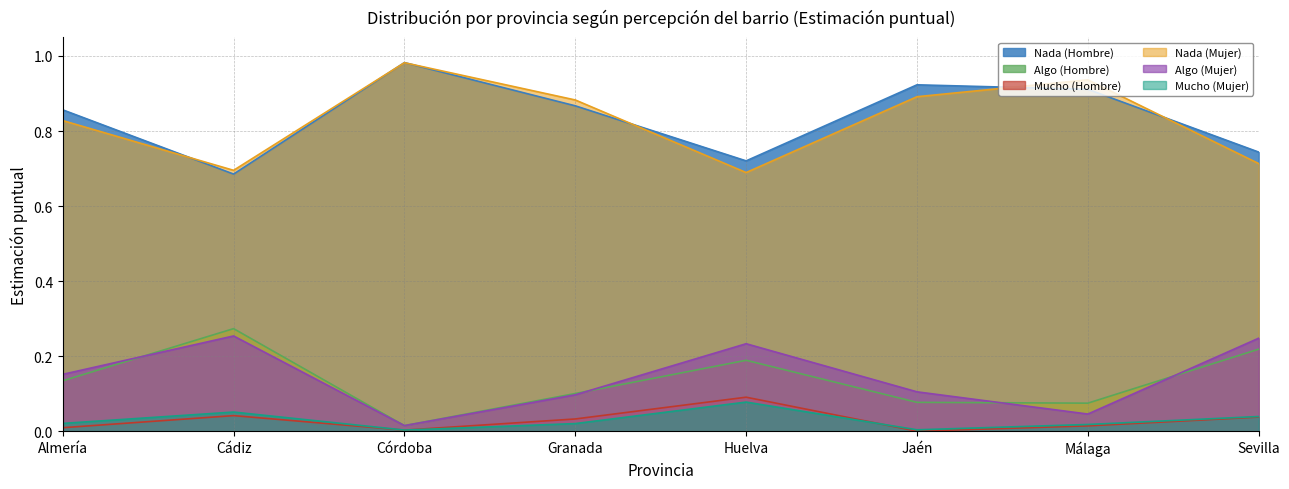

Between Córdoba and Granada, which series saw the biggest shift?

Nada (Hombre)